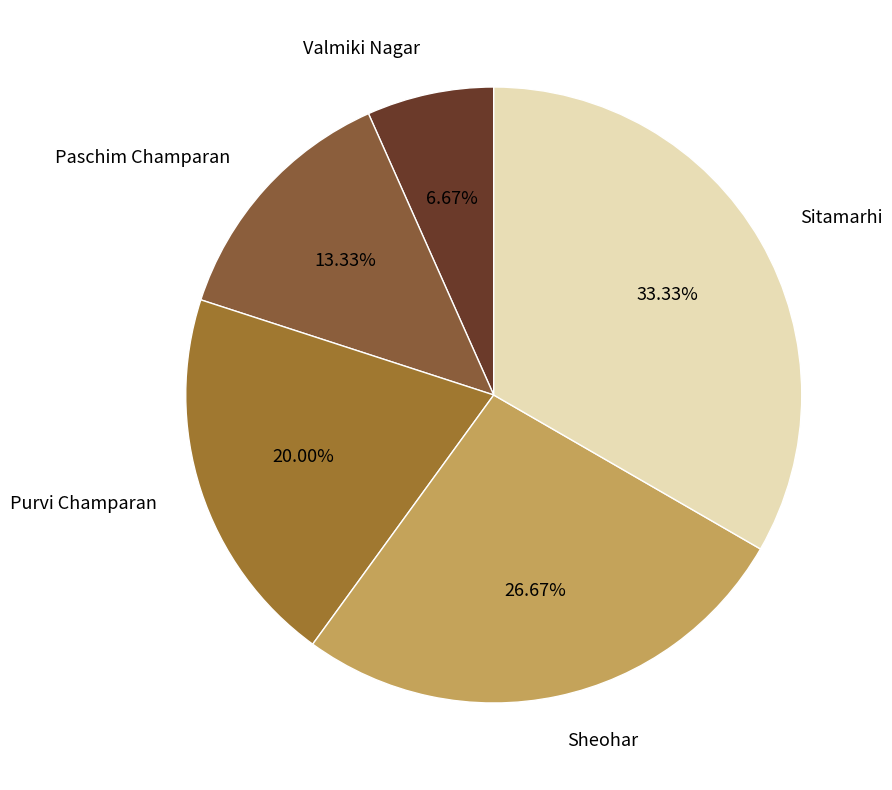

True or false: Sheohar accounts for 27% of the total.

True